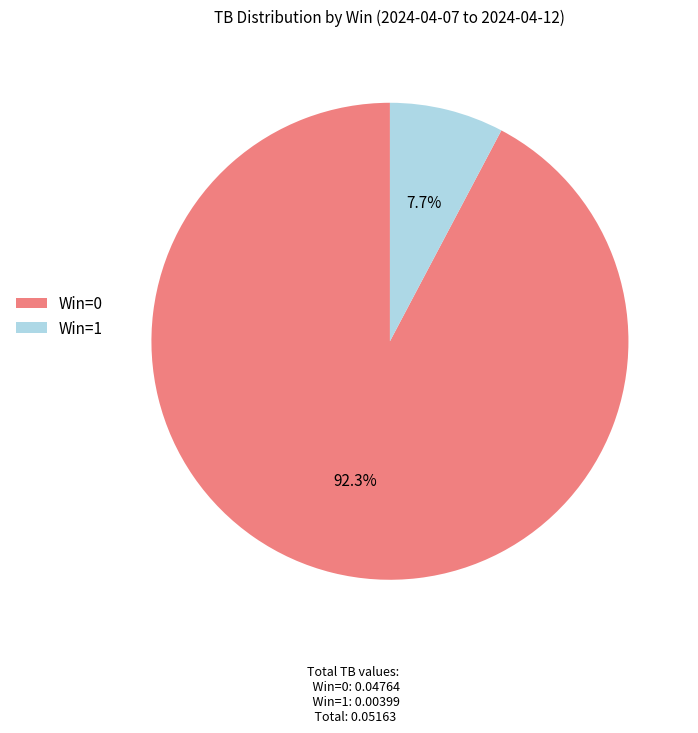

Count the number of slices in the pie.

2